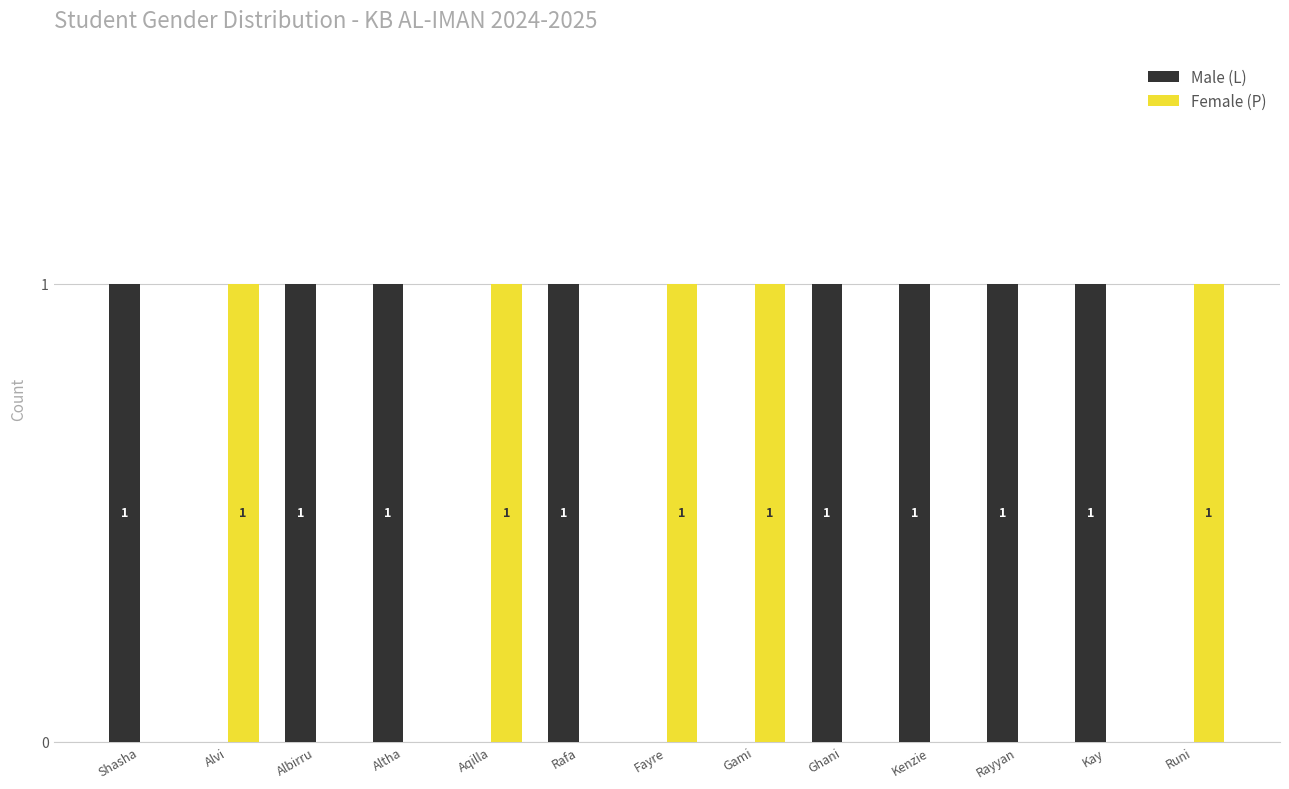

Is it true that Female (P) equals 0 at Rayyan?

True